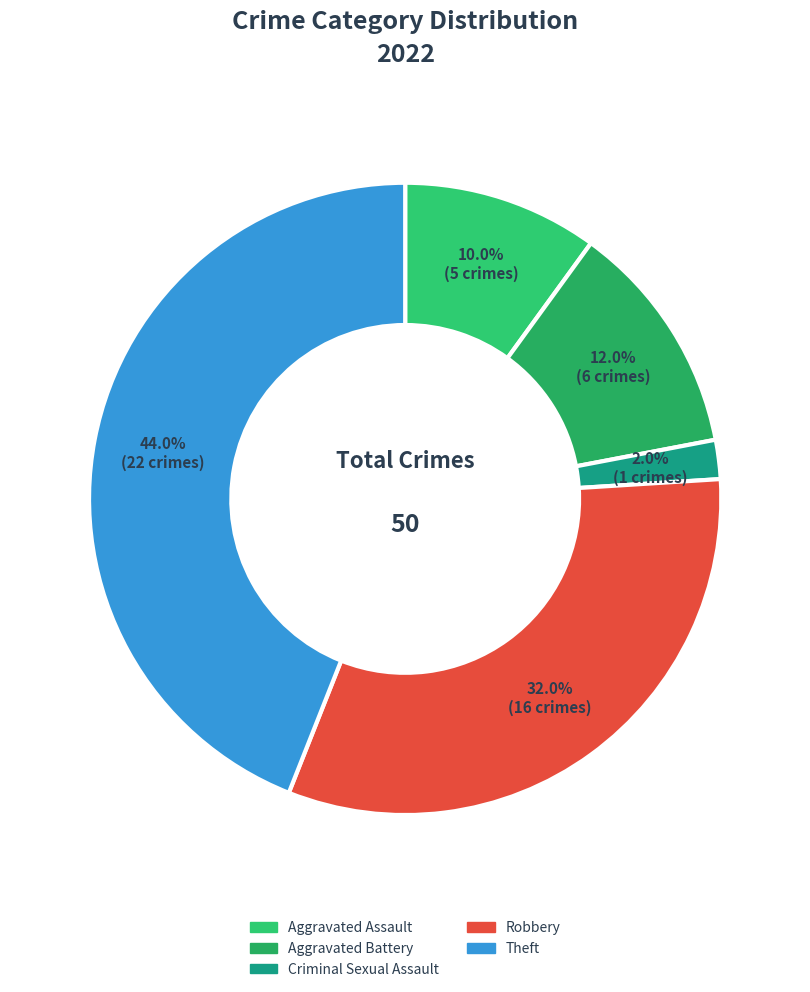

What is the change in value from Robbery to Theft?

+6